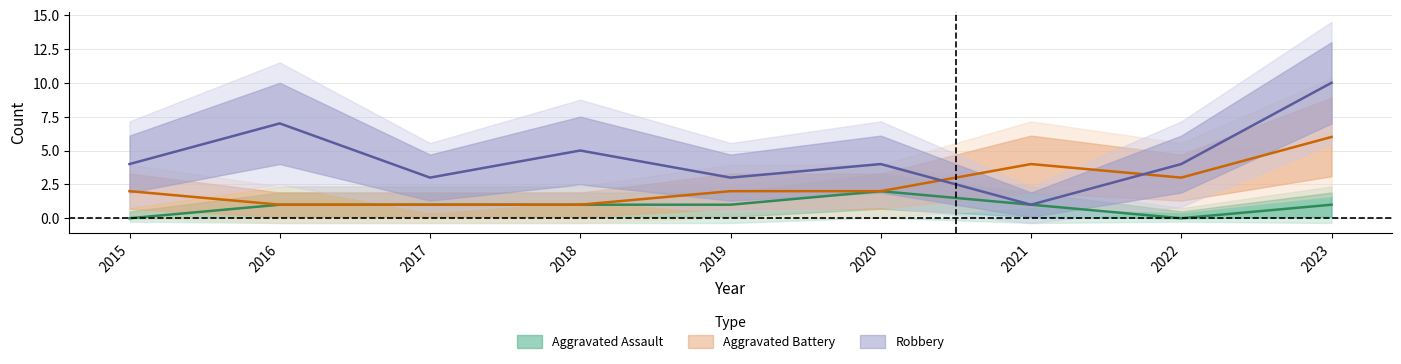

List the series in order of their overall mean, highest first.

Robbery, Aggravated Battery, Aggravated Assault